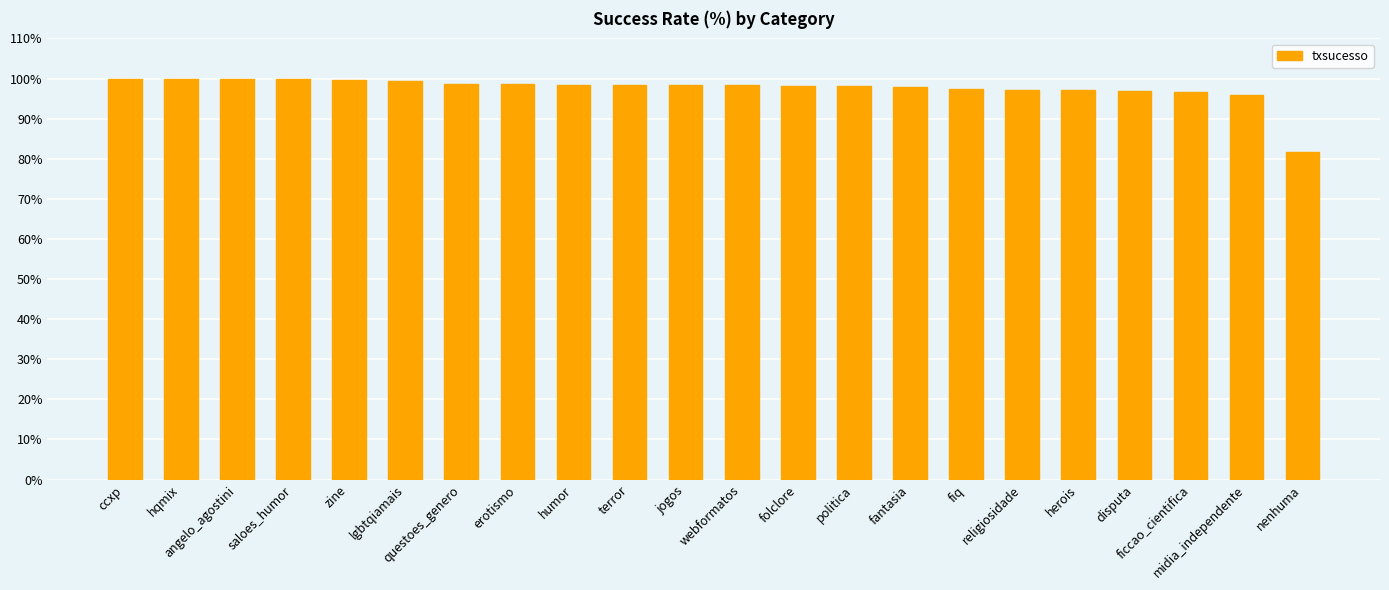

What is the minimum value shown in the chart?

81.8